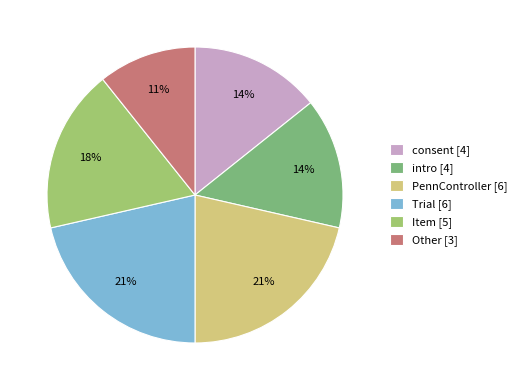

The consent [4] slice represents 14% of the pie. True or false?

True